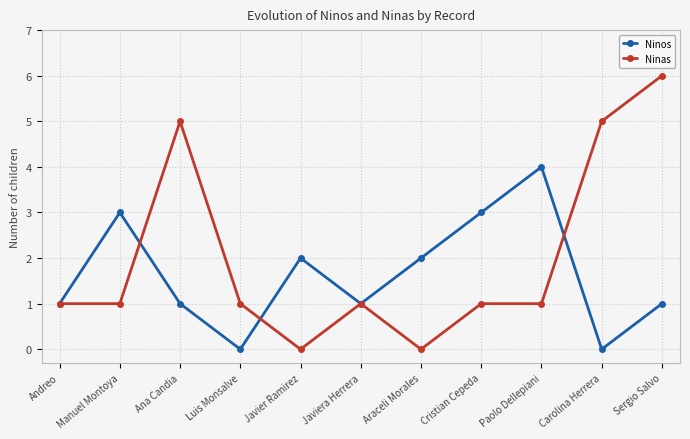

Rank the series at Sergio Salvo from lowest to highest value.

Ninos, Ninas